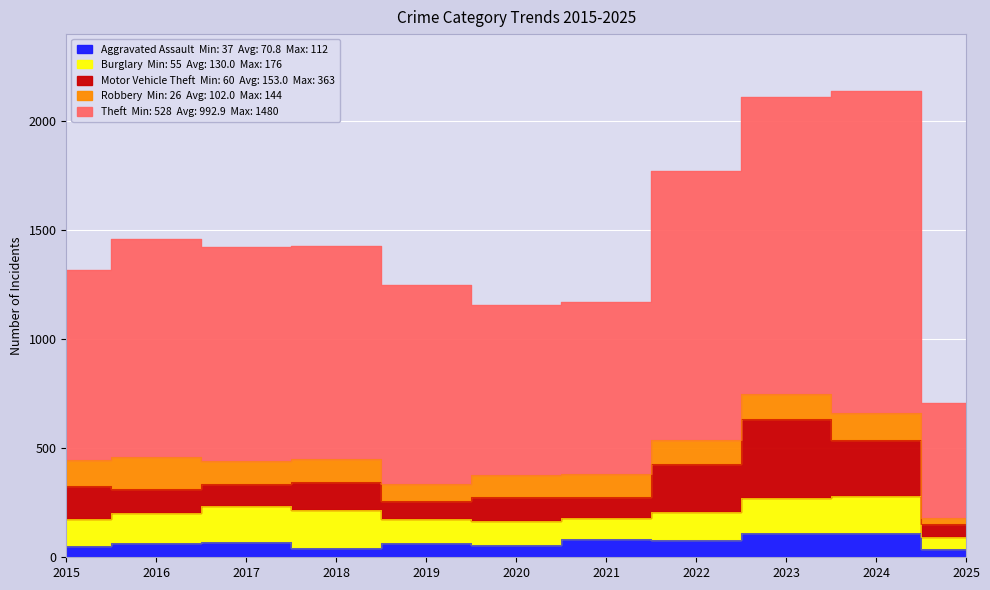

What is the minimum value shown in the chart?

26